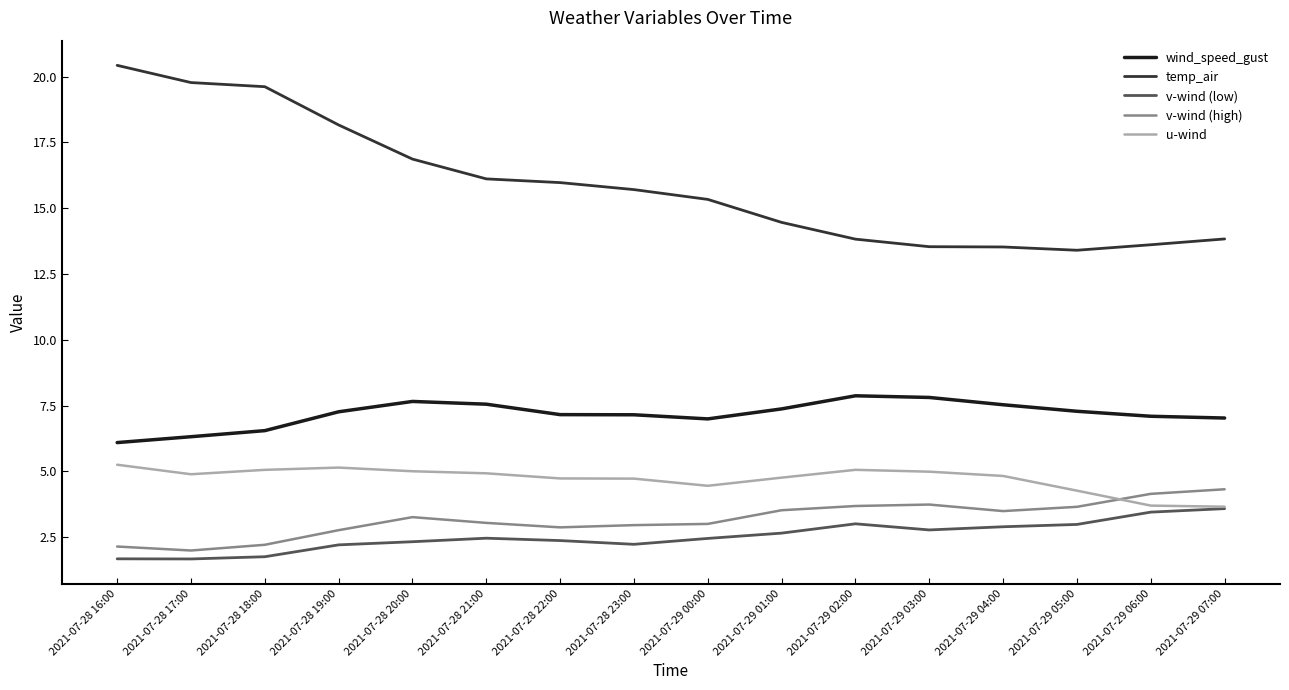

What is the sum of all wind_speed_gust values?

114.7